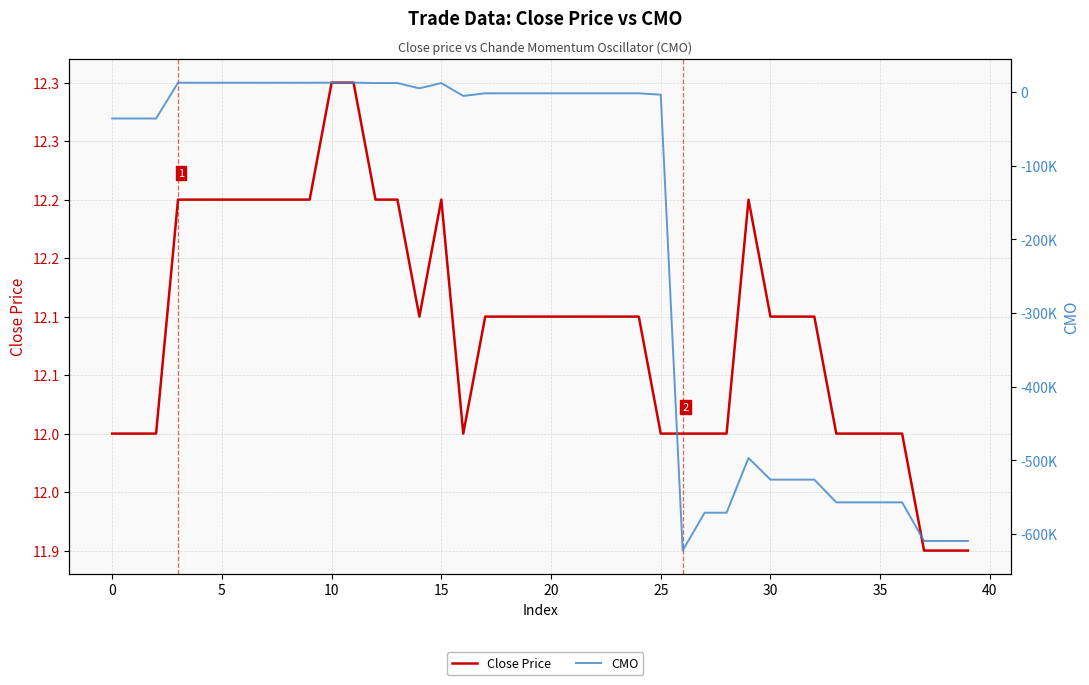

What is the label of the 39th point from the left?

38